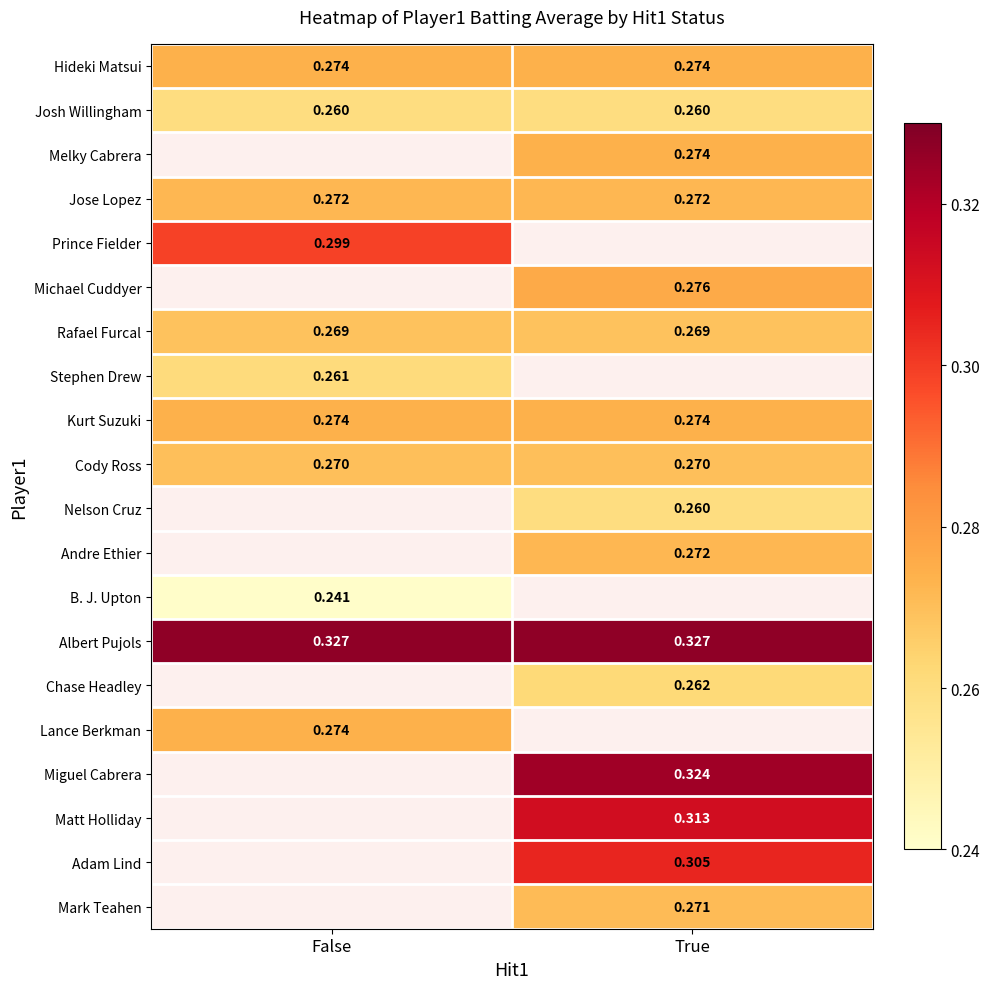

Is the value of B. J. Upton at True greater than the value of Melky Cabrera at True?

No